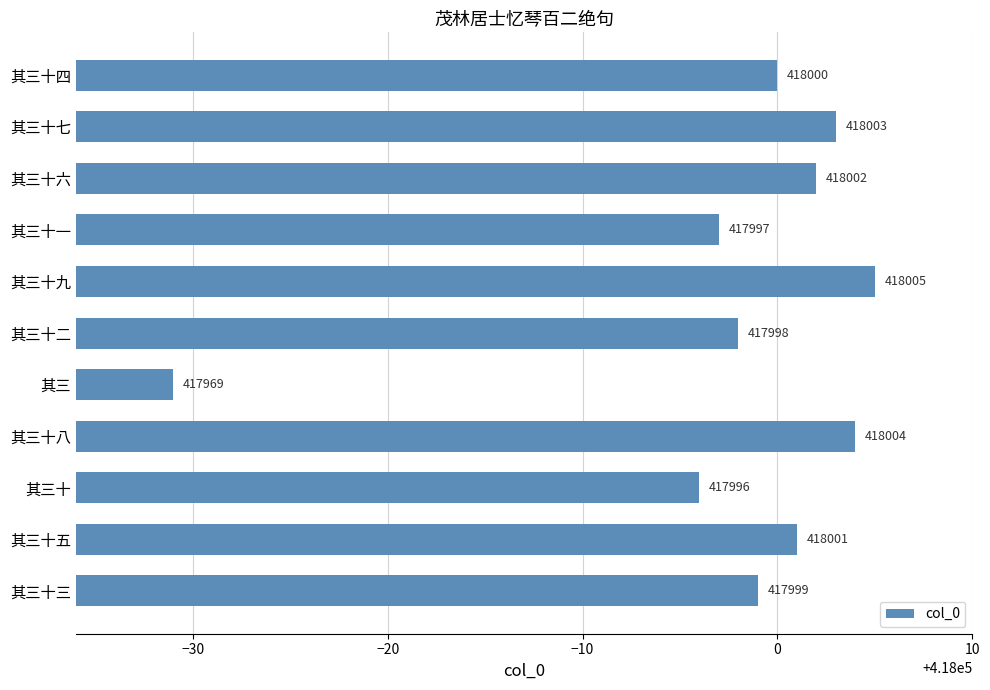

What is the difference between the maximum and minimum values?

36